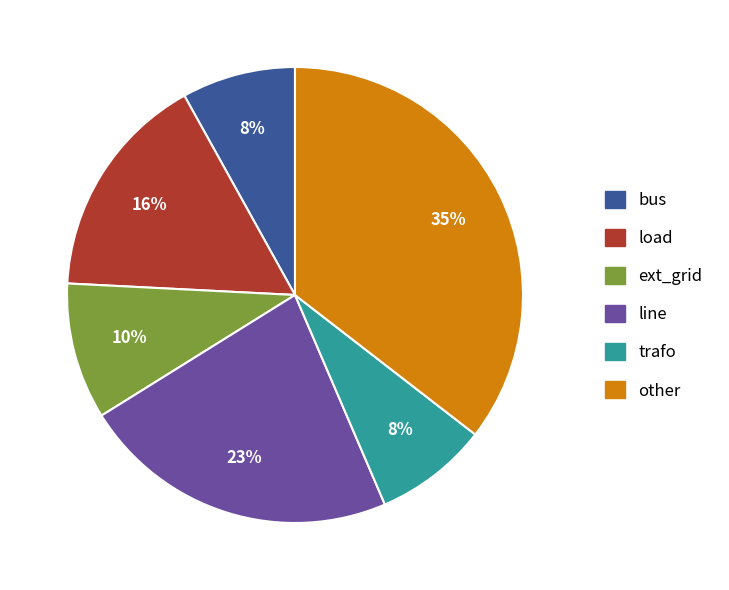

What is the largest slice in the pie chart?

other